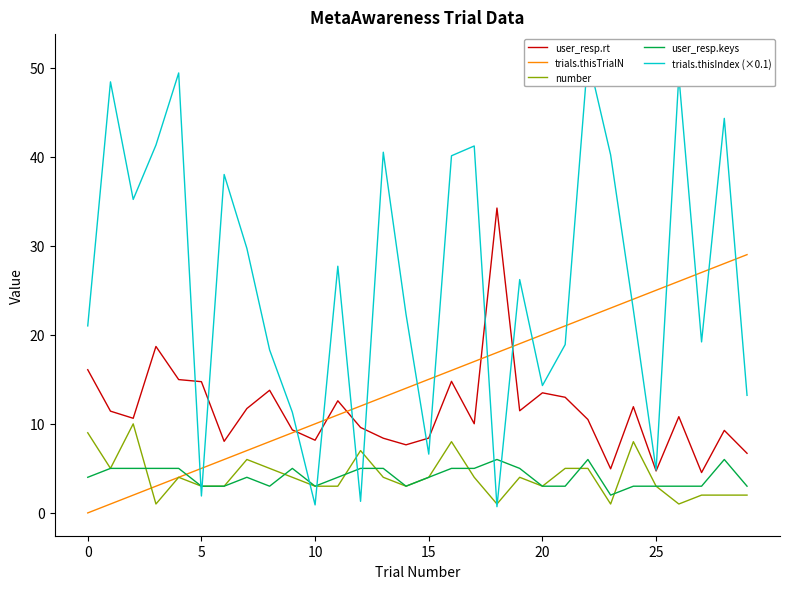

The value of user_resp.rt at 18 is 34.2. True or false?

True